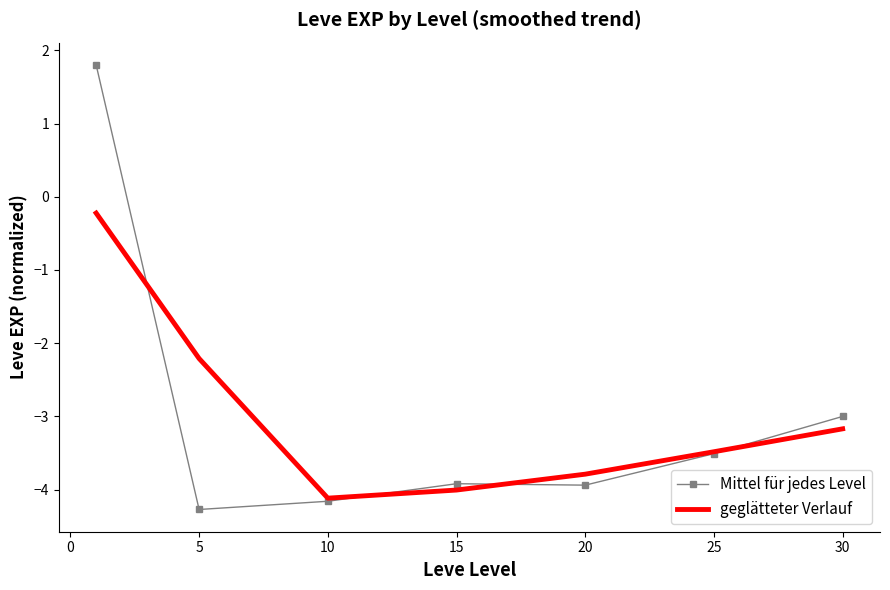

What is the maximum value shown in the chart?

1.8